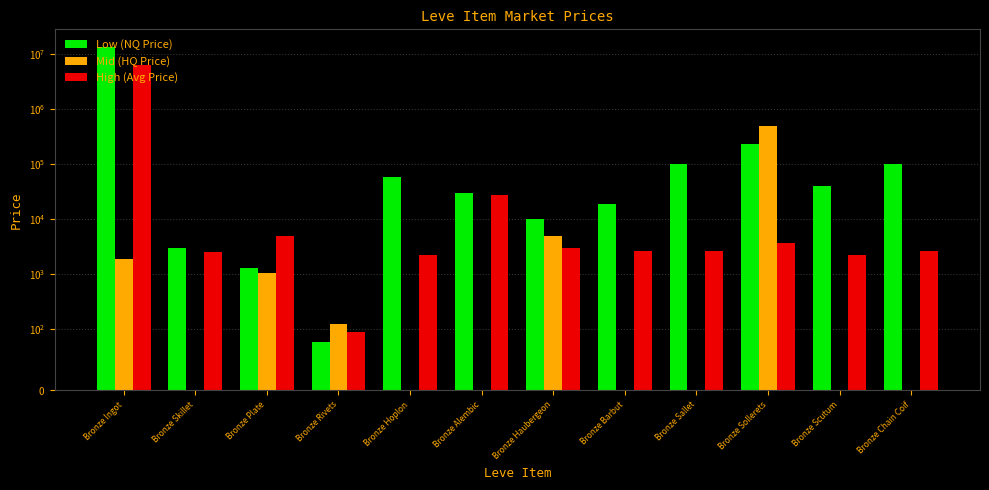

What is the total value across all series at Bronze Sallet?

102667.0